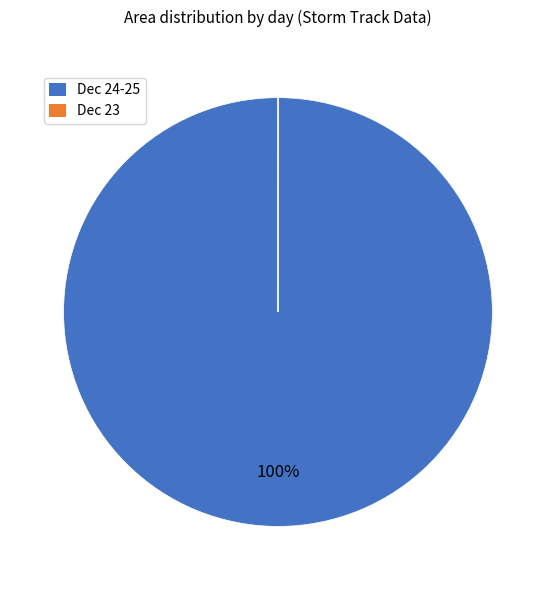

To the nearest percent, what is the average slice percentage?

50%